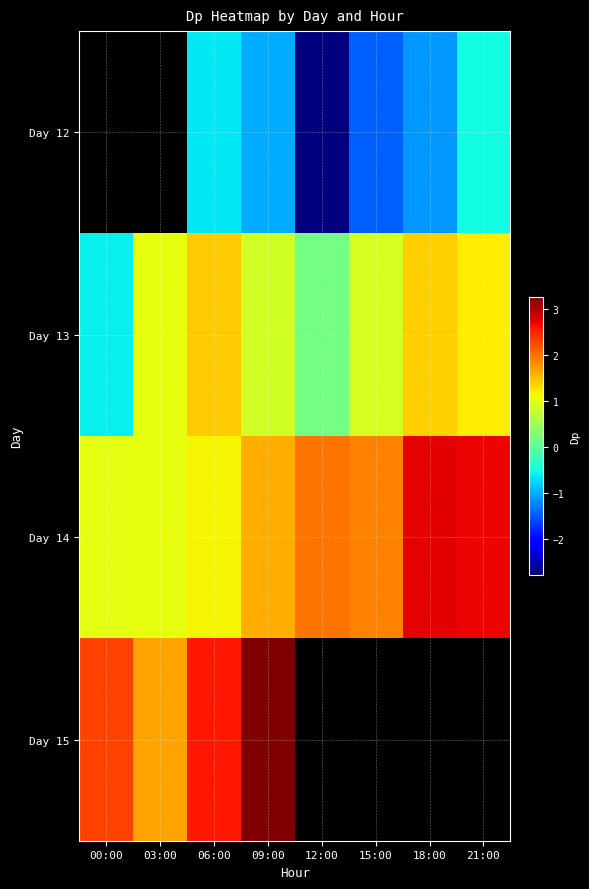

How many distinct data groups are displayed?

4